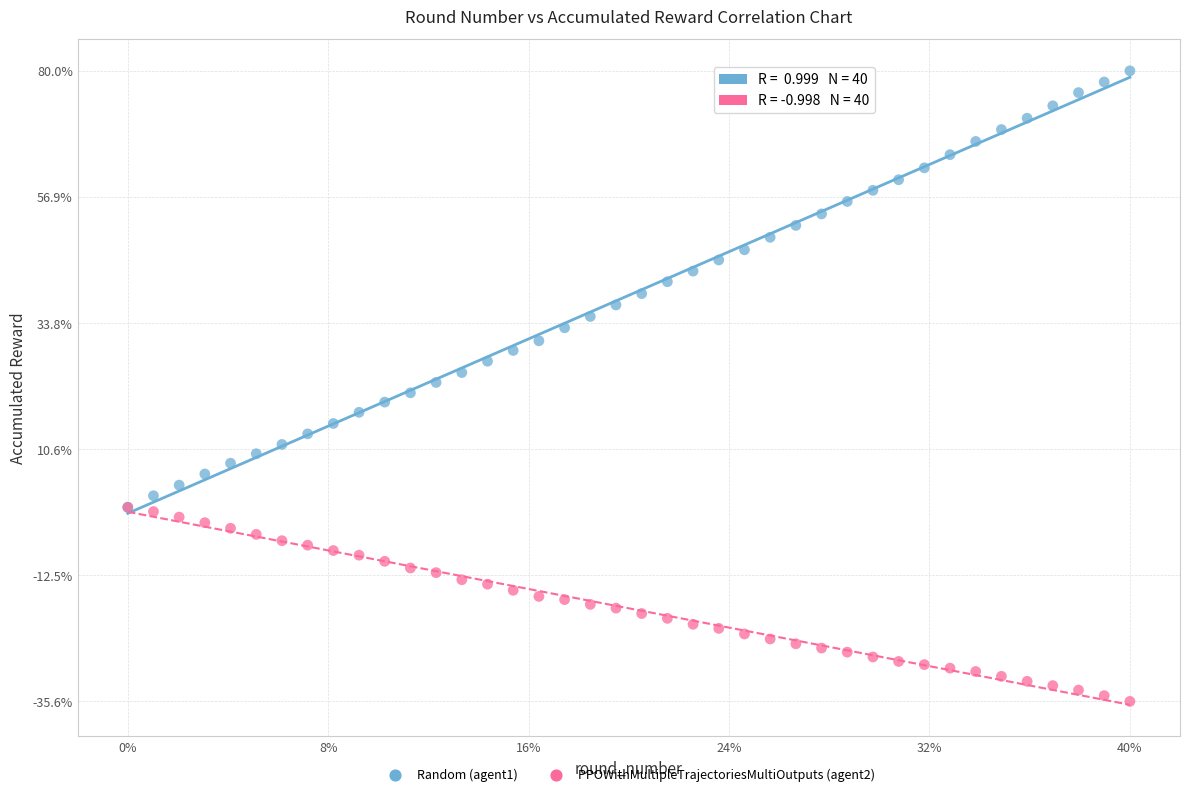

What are all the series names shown in the legend?

Random (agent1), PPOWithMultipleTrajectoriesMultiOutputs (agent2)